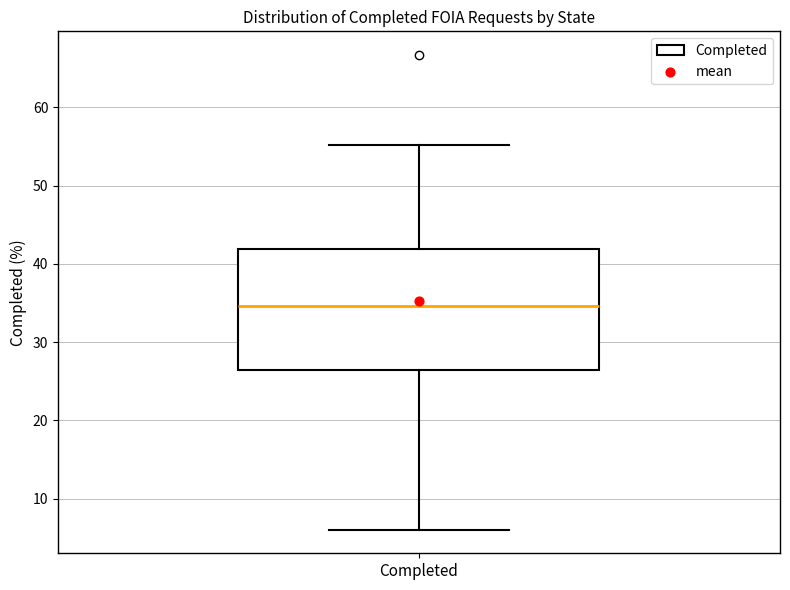

Read this box plot against the y-axis: the position of the median line, the range covered by the box, and the ends of both whiskers. The values are not printed on the chart, so give them approximately, as read against the axis.

median 35, box 26 to 42, whiskers 6 to 55